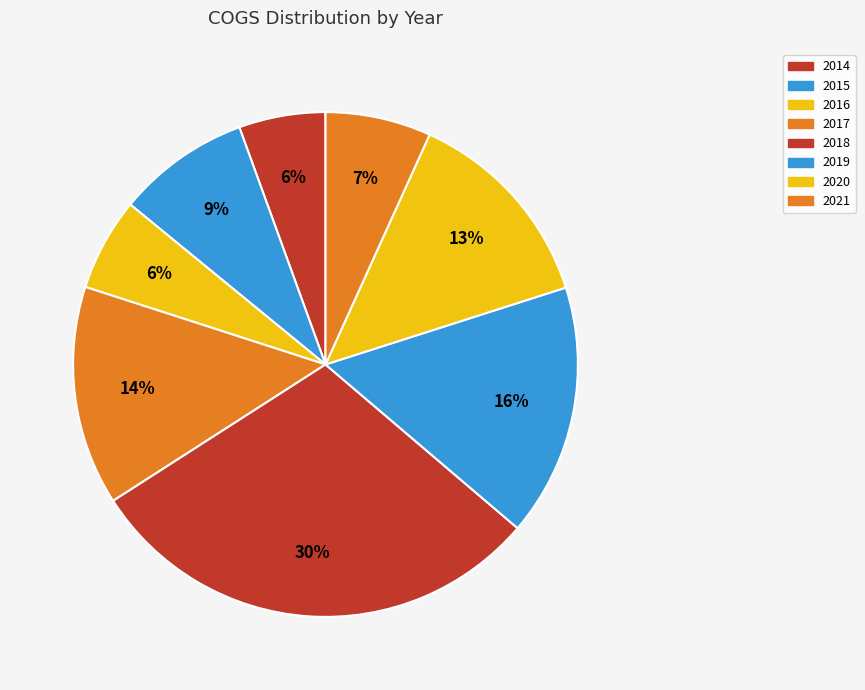

How many segments does this pie chart have?

8